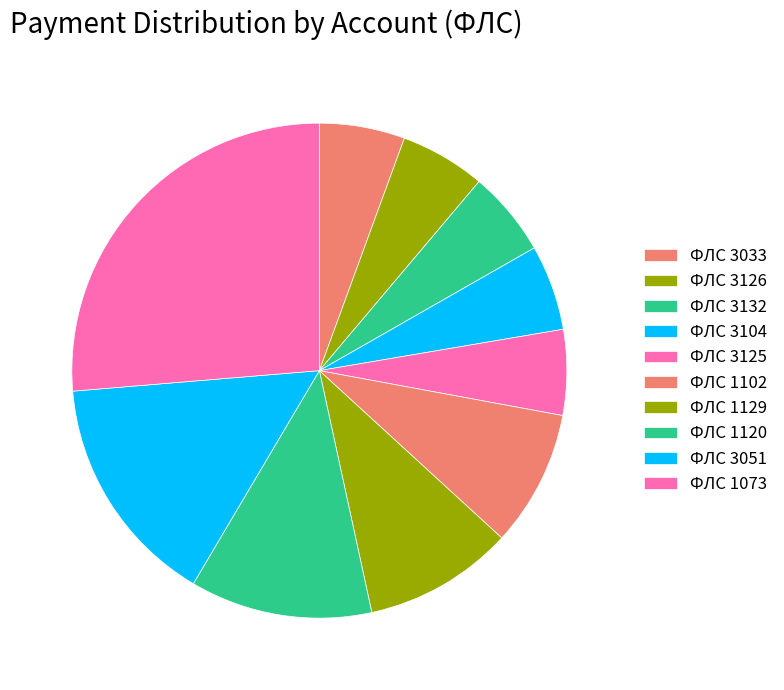

To the nearest percent, what is the difference between the largest and smallest slice percentages?

21%